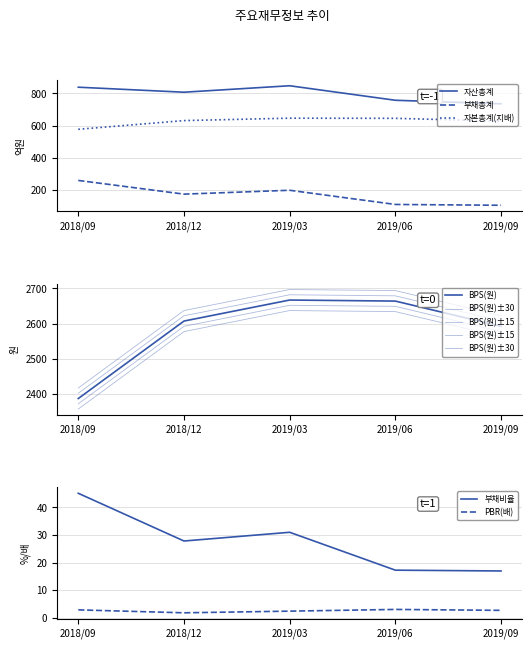

Rank the series at 2018/09 from highest to lowest value.

자산총계, 자본총계(지배), 부채총계